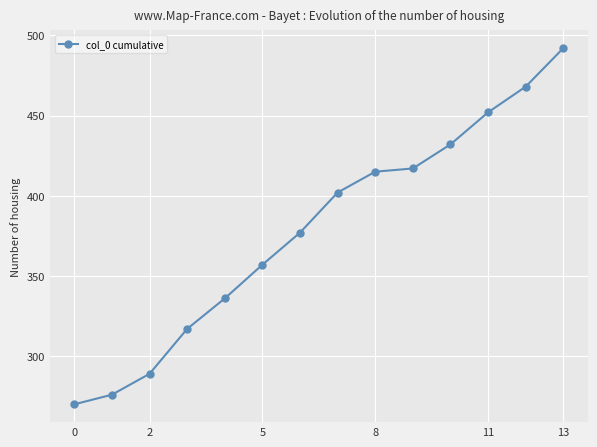

What is the smallest value displayed?

270